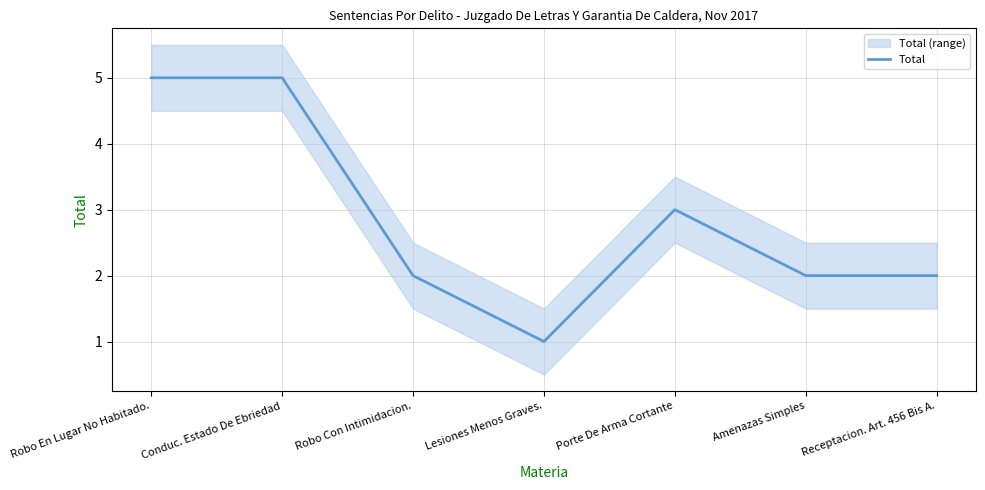

Which has a higher value, Receptacion. Art. 456 Bis A. or Robo En Lugar No Habitado.?

Robo En Lugar No Habitado.